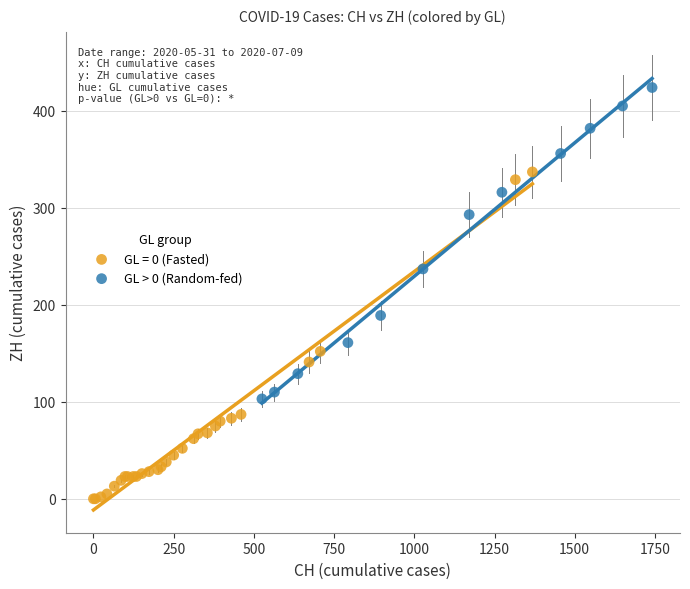

Which series reaches the minimum Y coordinate?

GL = 0 (Fasted)